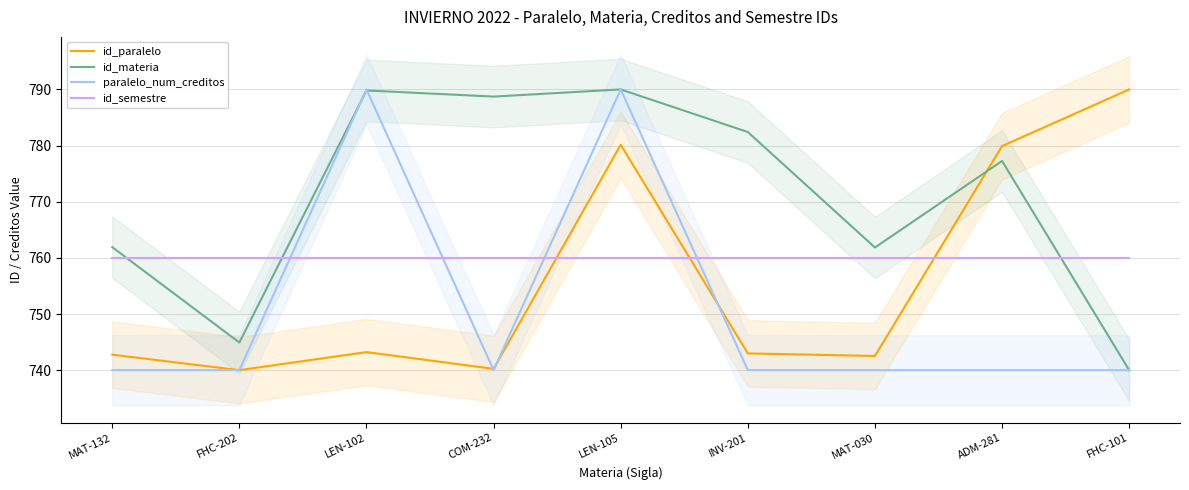

How many lines are shown in the chart?

4